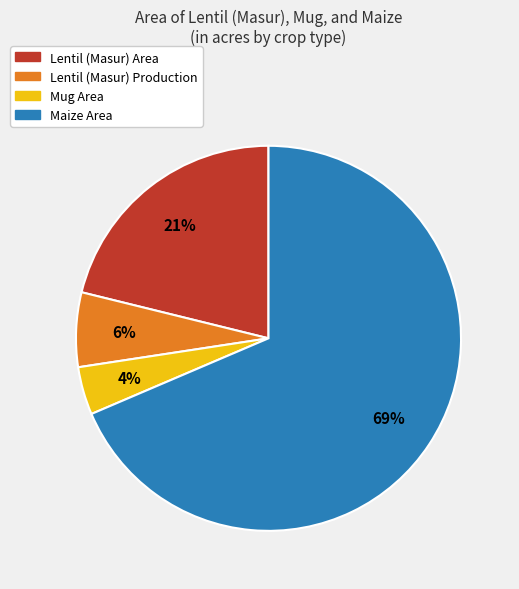

Is there any slice that represents more than half of the pie?

Yes